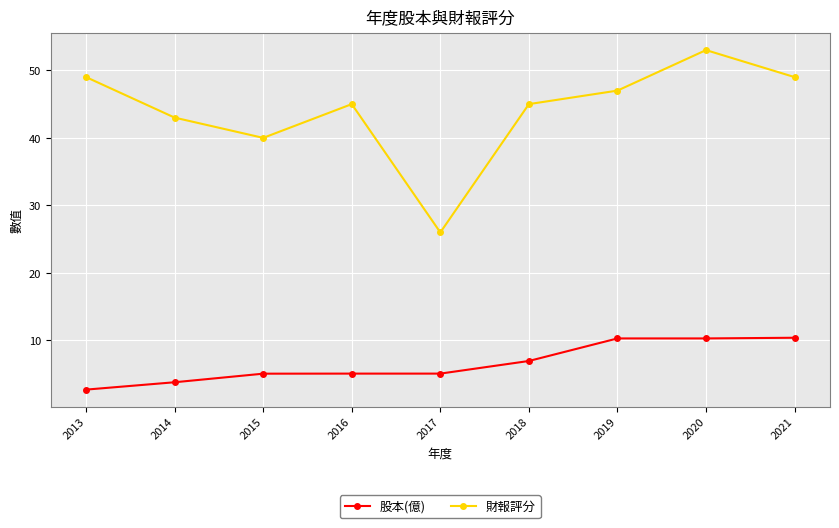

Count the number of categories in the chart.

9